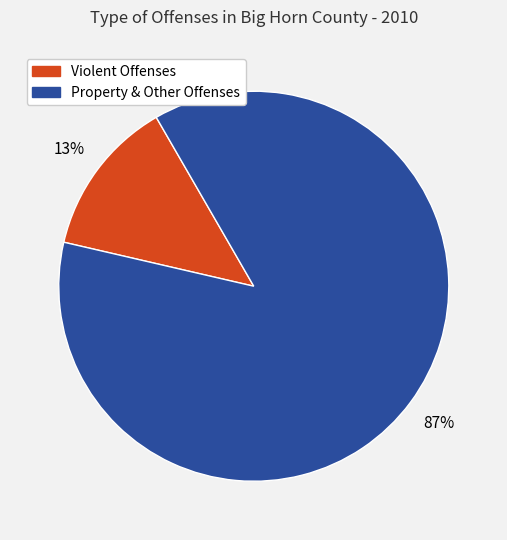

Does any single category account for the majority?

Yes